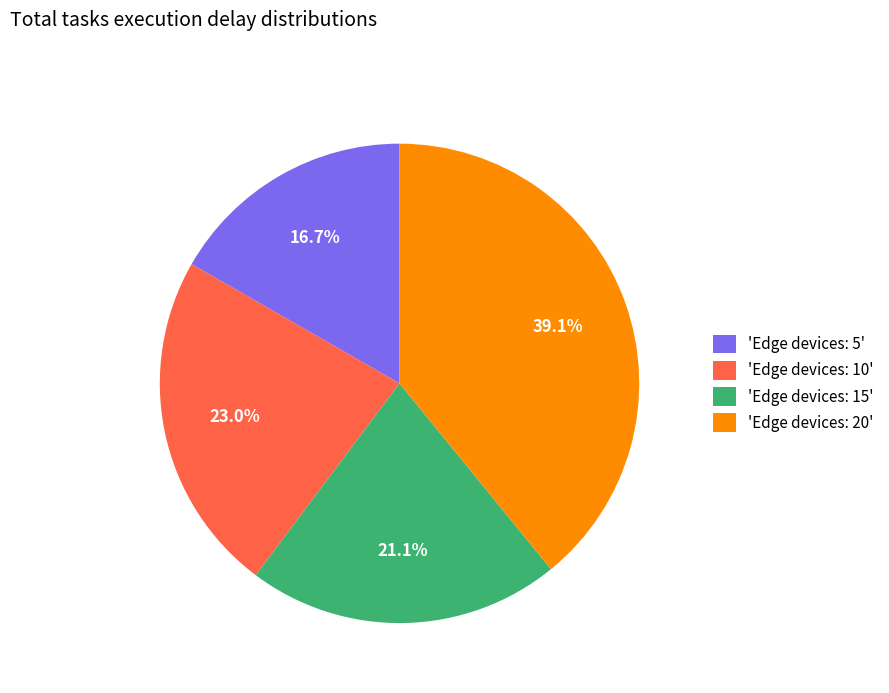

Does any single category account for the majority?

No